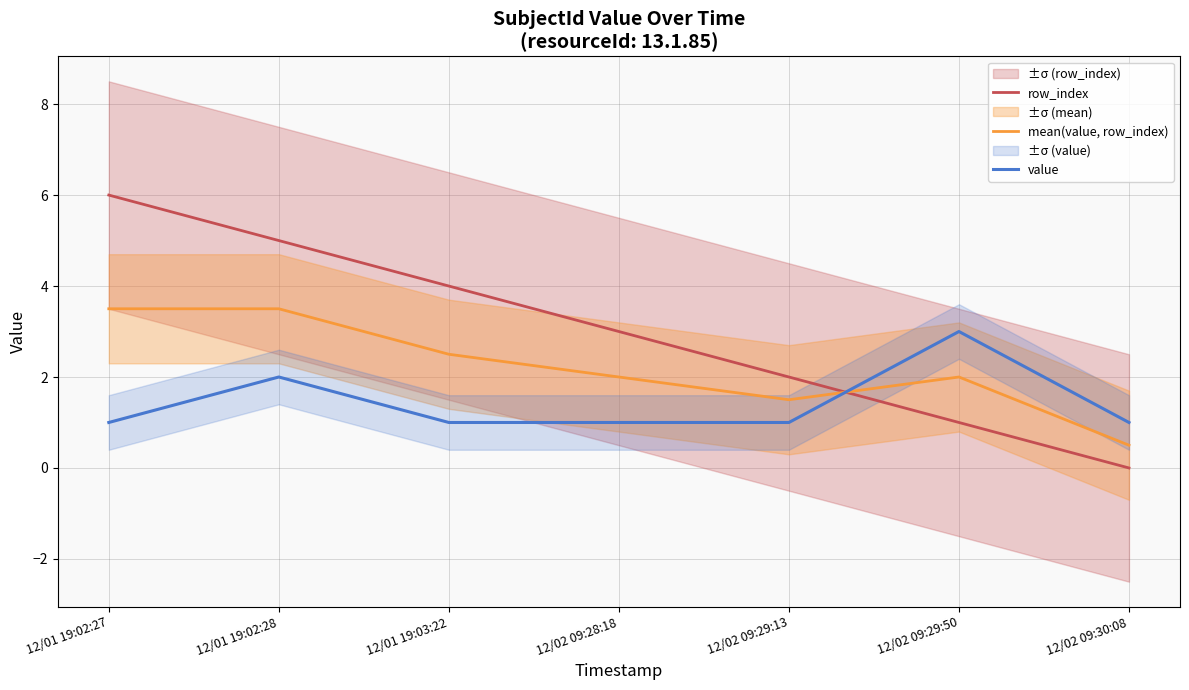

True or false: mean(value, row_index) and value cross at least once.

True